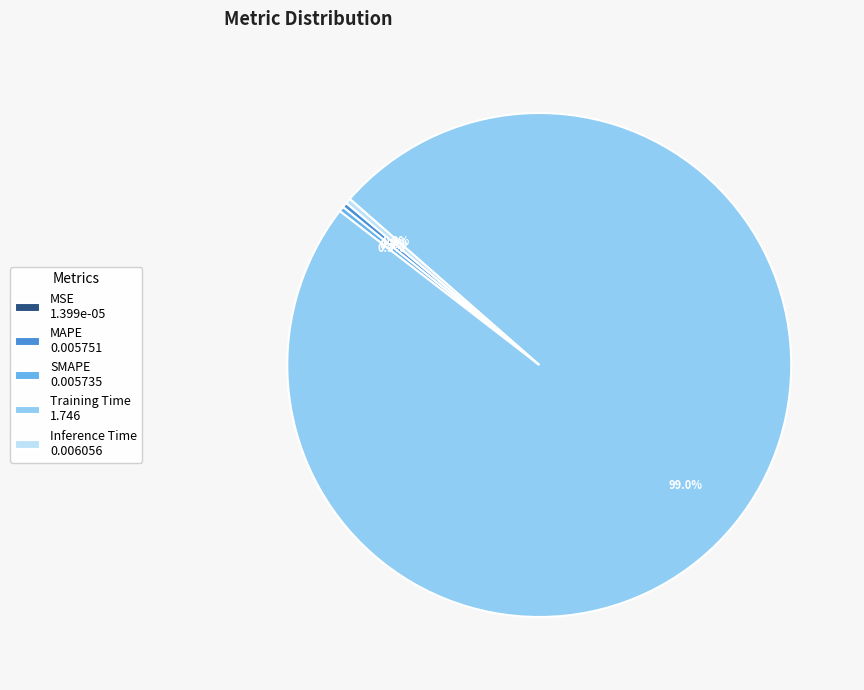

Does MAPE account for over 50% of the chart?

No